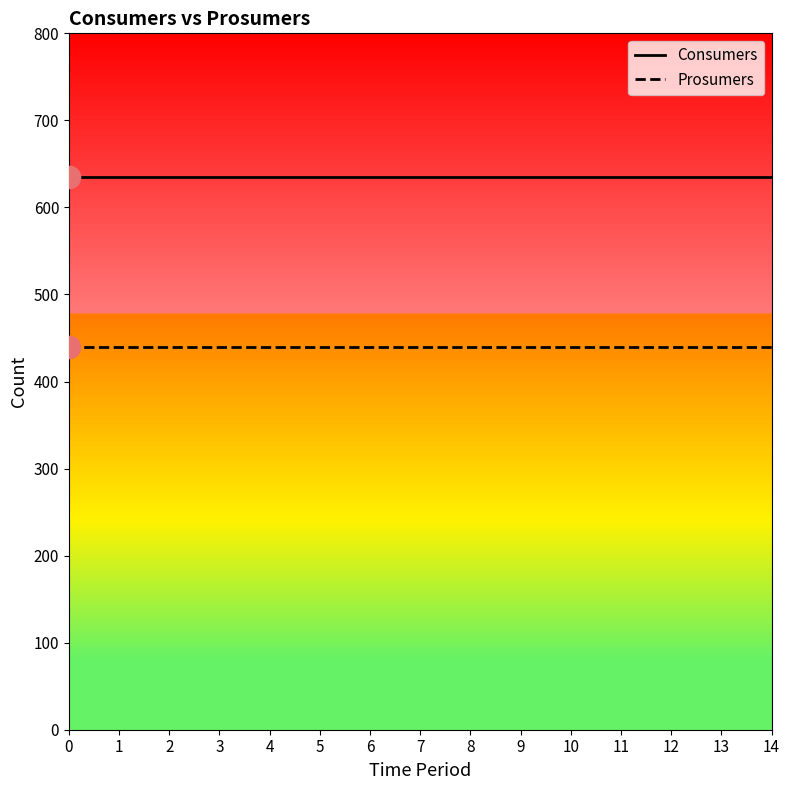

True or false: Consumers has a value of 635 at 14.

True